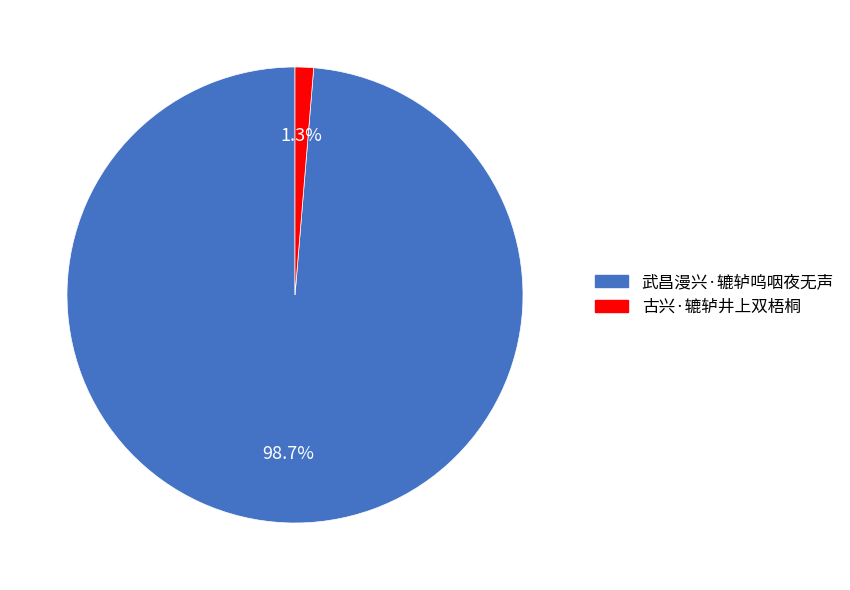

Which category accounts for the majority?

武昌漫兴·辘轳呜咽夜无声